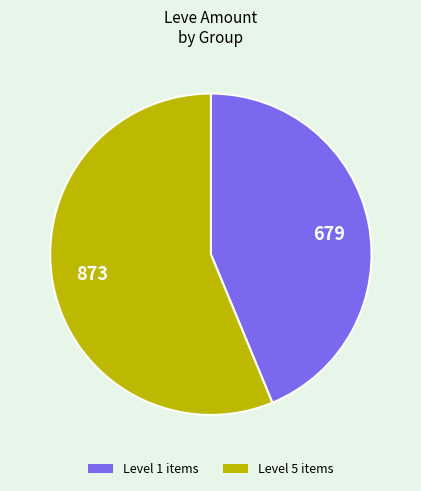

Rank the categories by value from highest to lowest.

873, 679